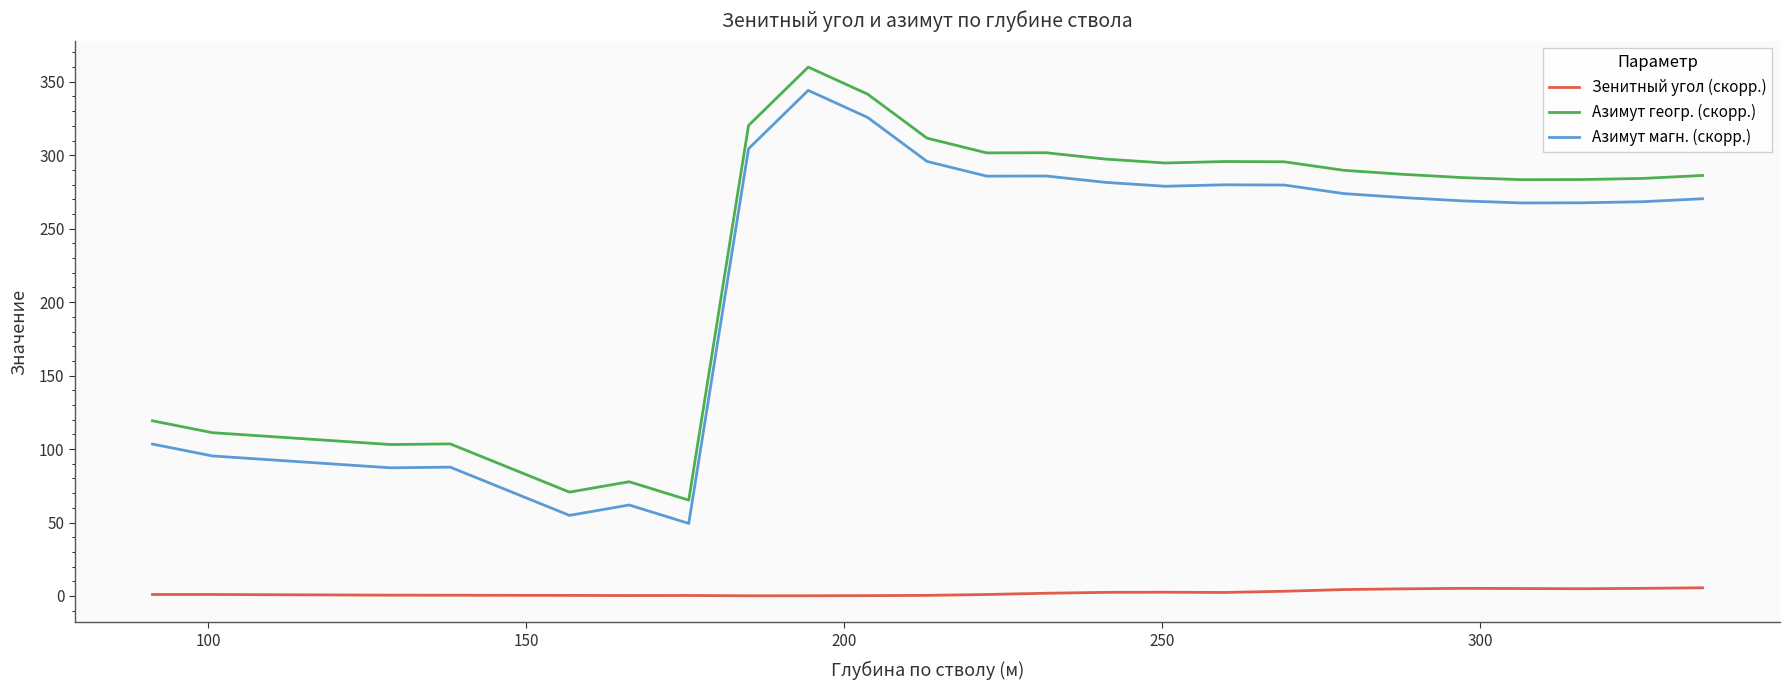

Which series has the largest total across all categories?

Азимут геогр. (скорр.)